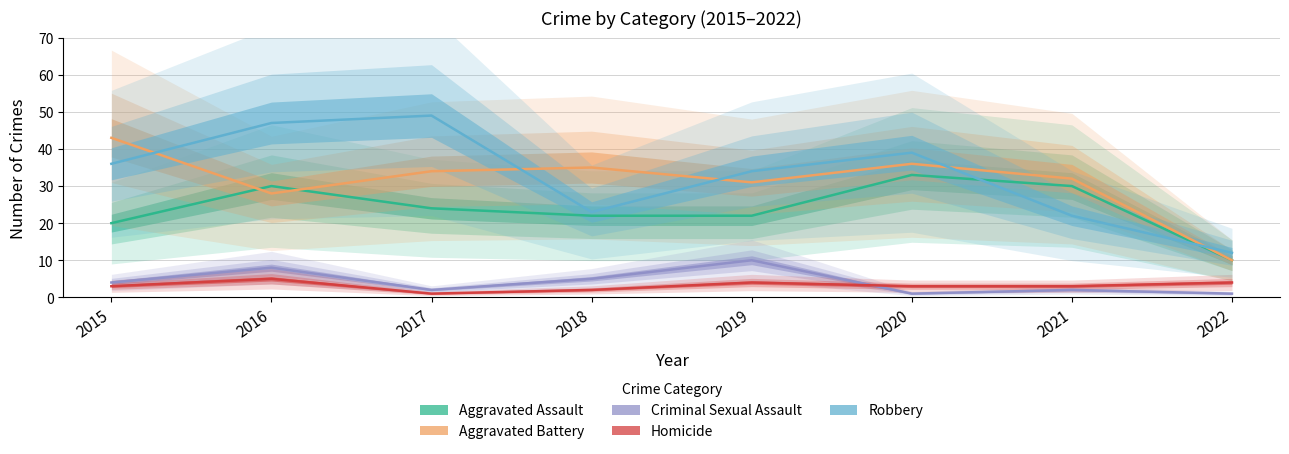

Reading right to left, list all the values displayed in this chart.

Aggravated Assault: 10	30	33	22	22	24	30	20
Aggravated Battery: 10	32	36	31	35	34	28	43
Criminal Sexual Assault: 1	2	1	10	5	2	8	4
Homicide: 4	3	3	4	2	1	5	3
Robbery: 12	22	39	34	23	49	47	36